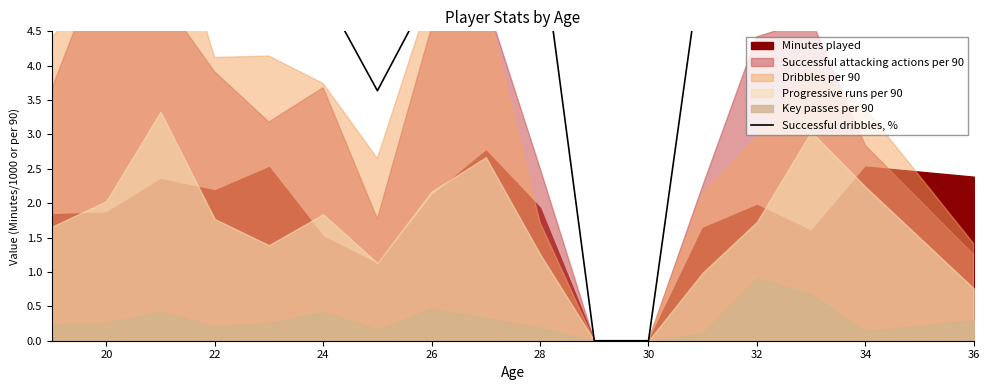

How many data points are above 5?

12